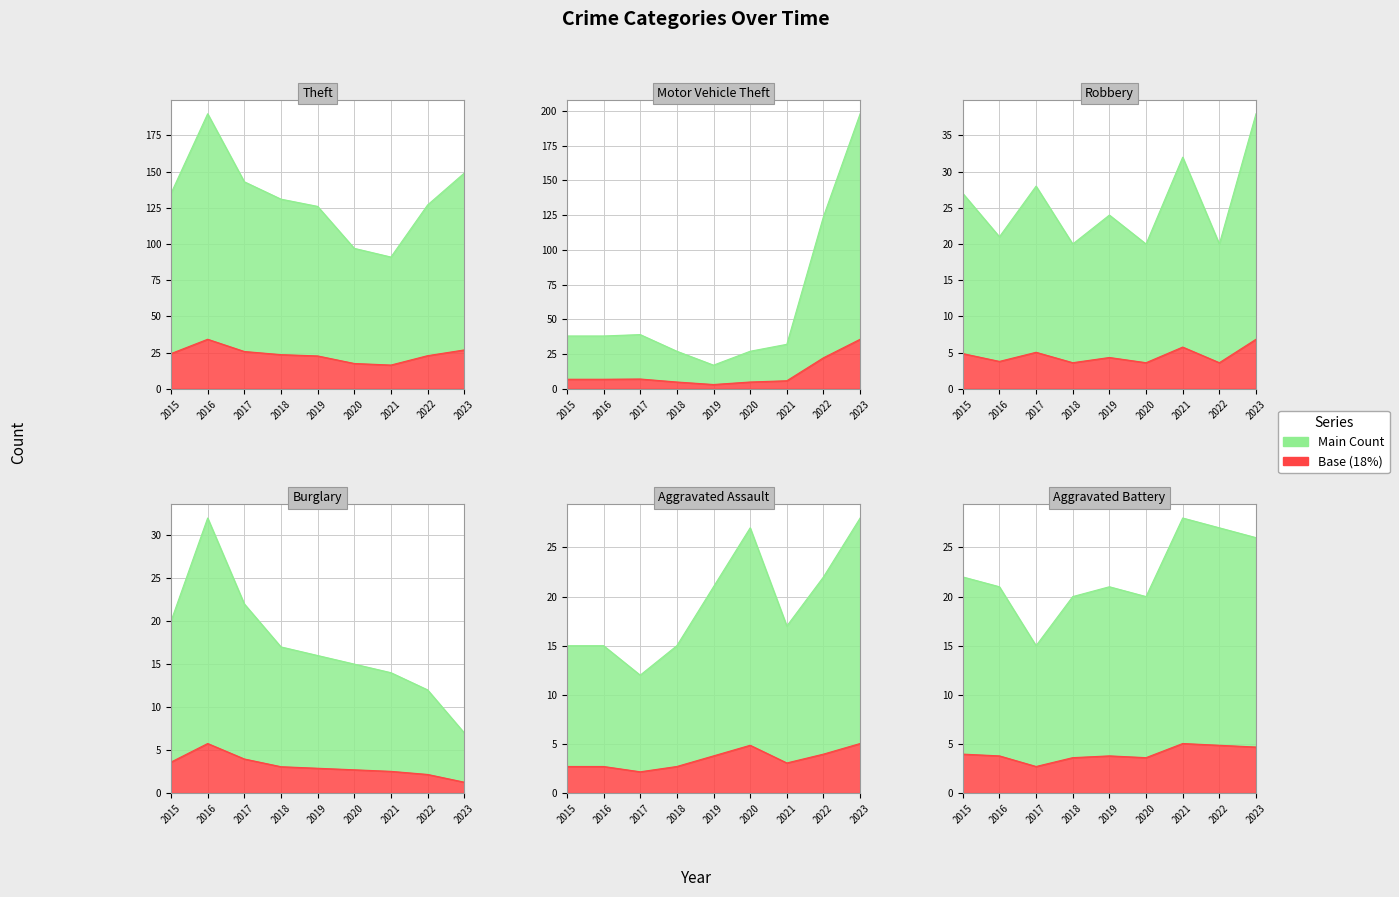

What is the sum of all Aggravated Assault values?

172.0